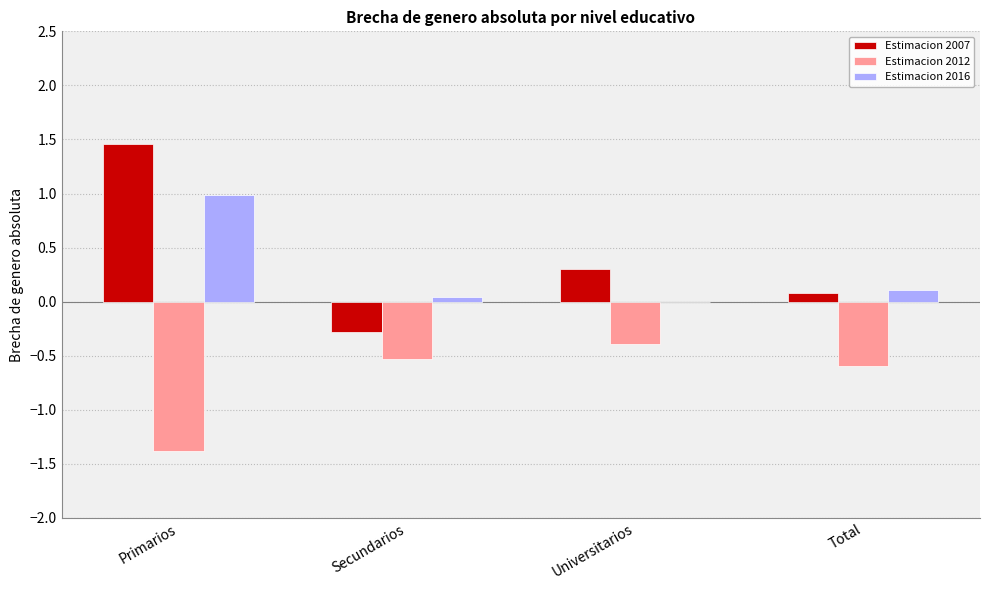

What value does the Estimacion 2016 series have at Primarios?

1.0